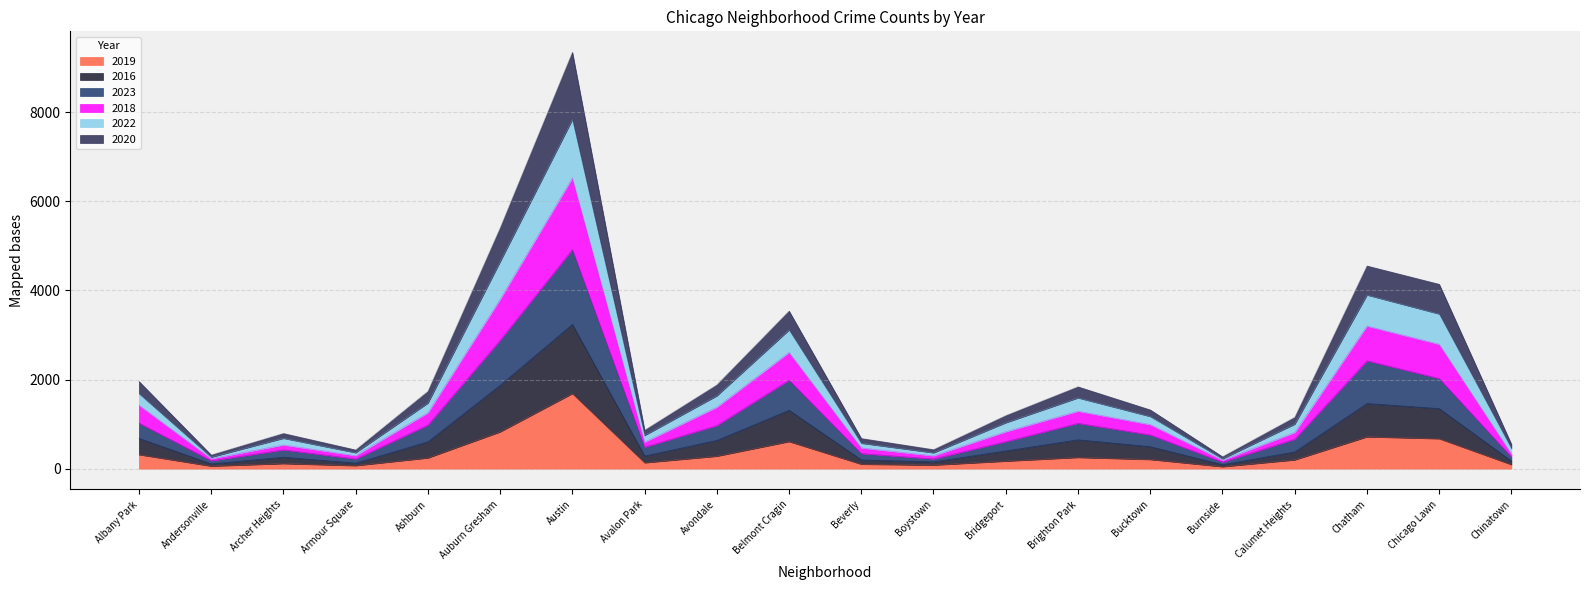

Which category has the lowest value in the 2022 series?

Burnside